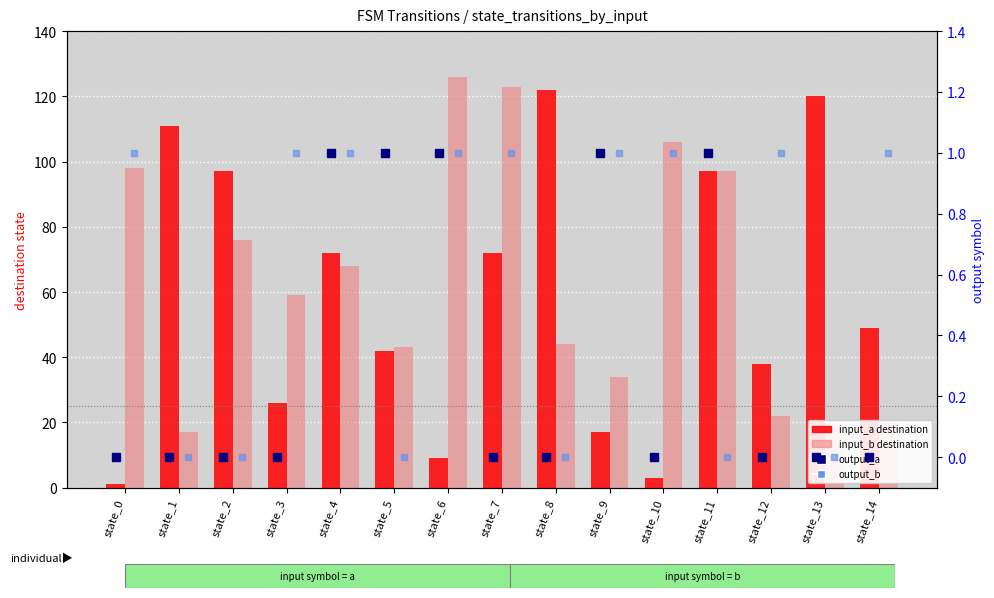

What is the value of the output_b bar at the 4th from the left?

1